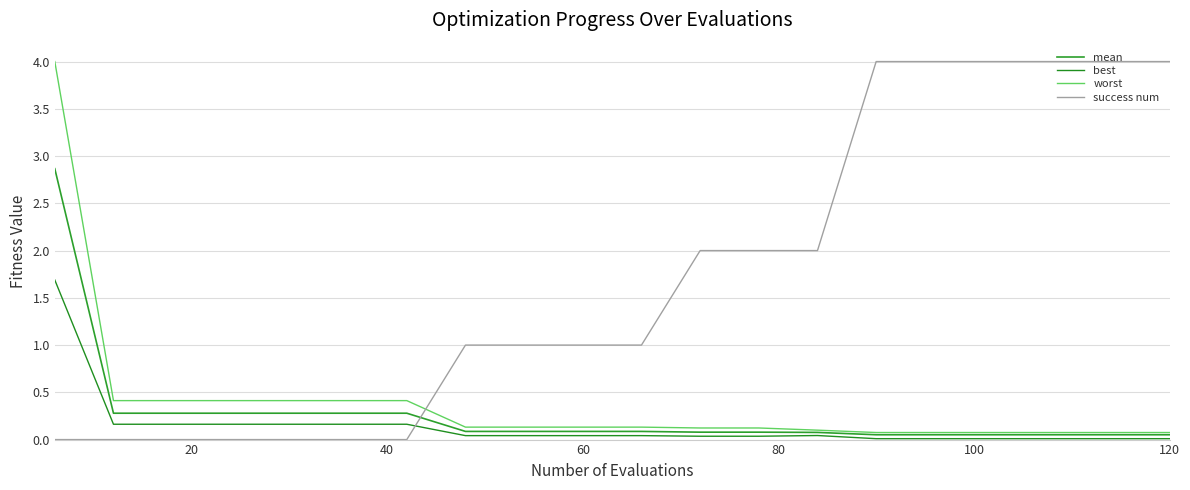

Reading left to right, extract all data points from this chart.

mean: 2.9	0.3	0.3	0.3	0.3	0.3	0.3	0.1	0.1	0.1	0.1	0.1	0.1	0.1	0.1	0.1	0.1	0.1	0.1	0.1
best: 1.7	0.2	0.2	0.2	0.2	0.2	0.2	0.0	0.0	0.0	0.0	0.0	0.0	0.0	0.0	0.0	0.0	0.0	0.0	0.0
worst: 4.0	0.4	0.4	0.4	0.4	0.4	0.4	0.1	0.1	0.1	0.1	0.1	0.1	0.1	0.1	0.1	0.1	0.1	0.1	0.1
success num: 0.0	0.0	0.0	0.0	0.0	0.0	0.0	1.0	1.0	1.0	1.0	2.0	2.0	2.0	4.0	4.0	4.0	4.0	4.0	4.0